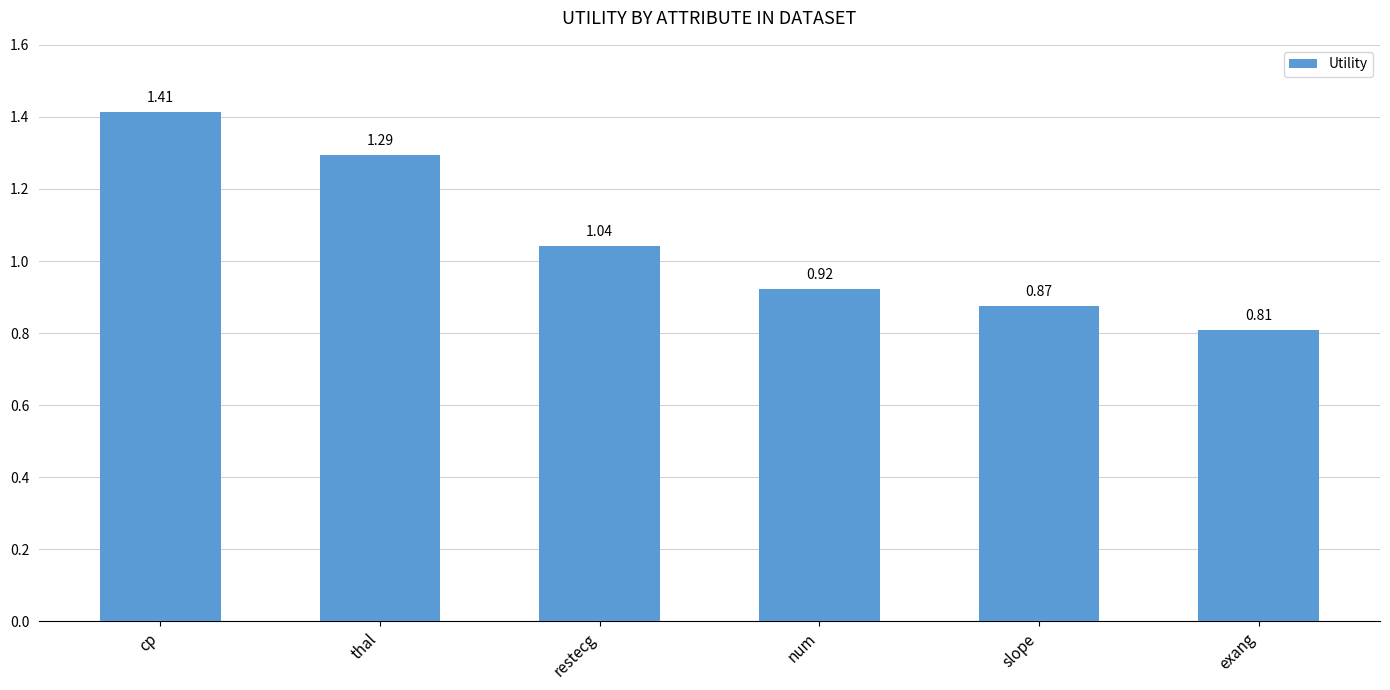

At which label is the value closest to 1?

restecg